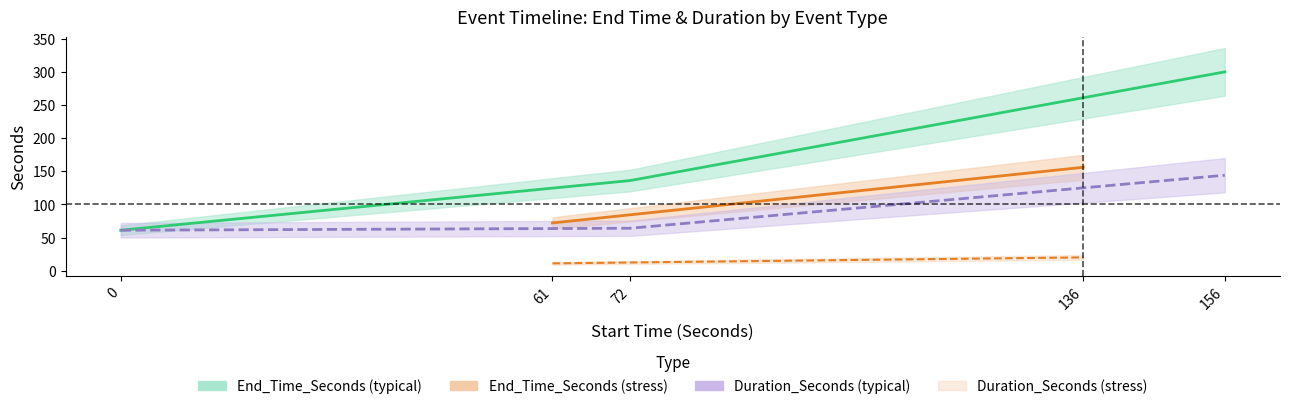

What is the value of the Duration_Seconds point at the 2nd from the left?

11